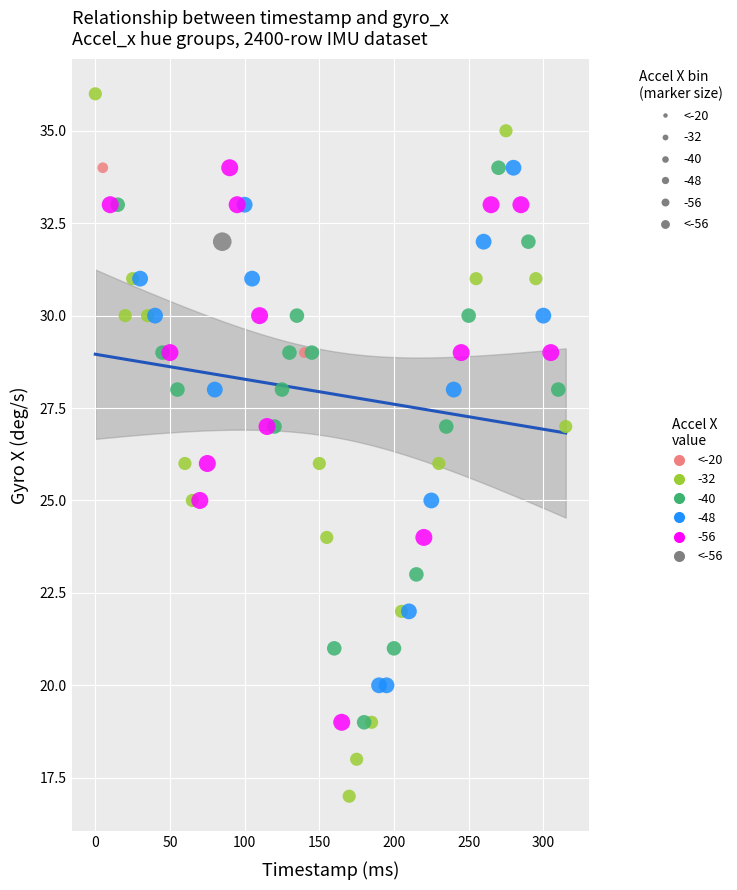

What are all the series names shown in the legend?

<-20, -32, -40, -48, -56, <-56